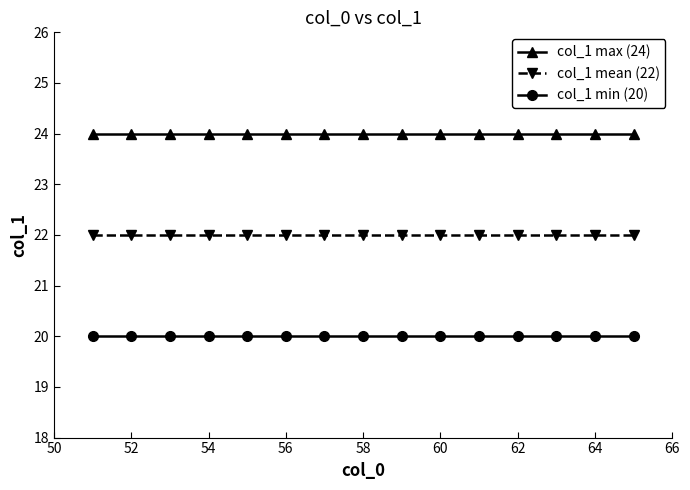

At how many categories does at least one series exceed 21?

15